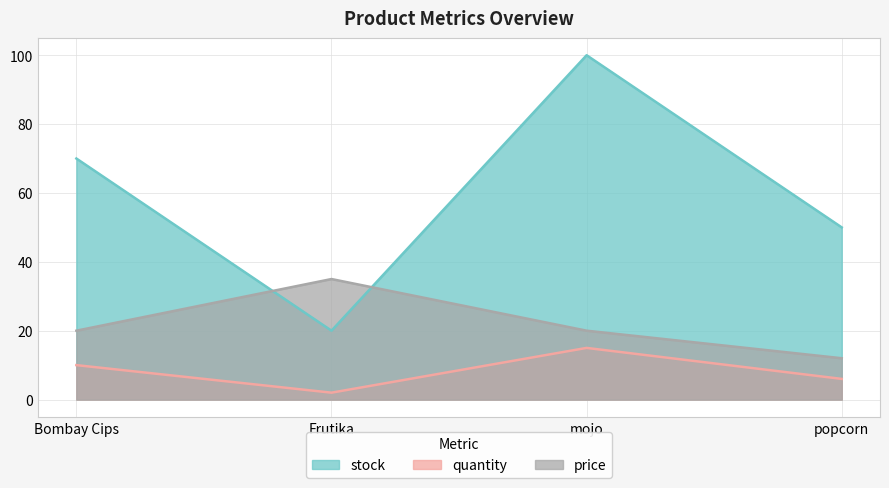

What is the maximum value shown in the chart?

100